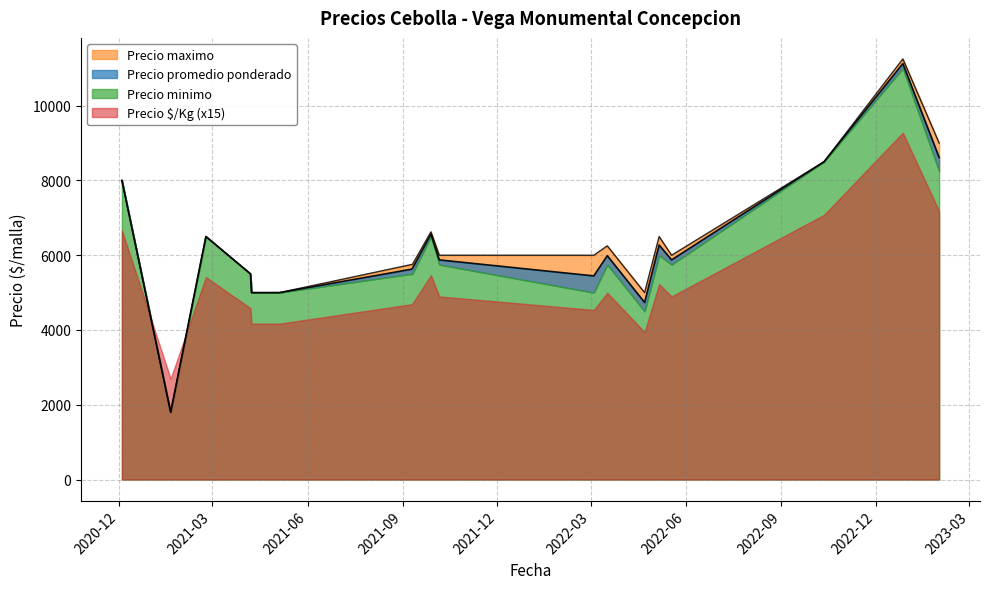

How many lines are shown in the chart?

4